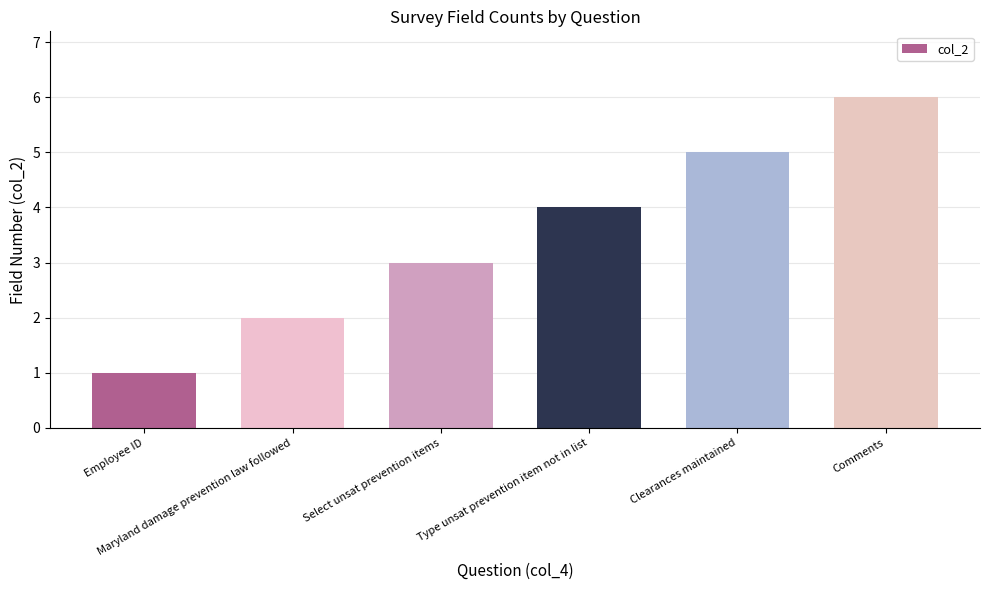

Rank the categories by value from highest to lowest.

Comments, Clearances maintained, Type unsat prevention item not in list, Select unsat prevention items, Maryland damage prevention law followed, Employee ID